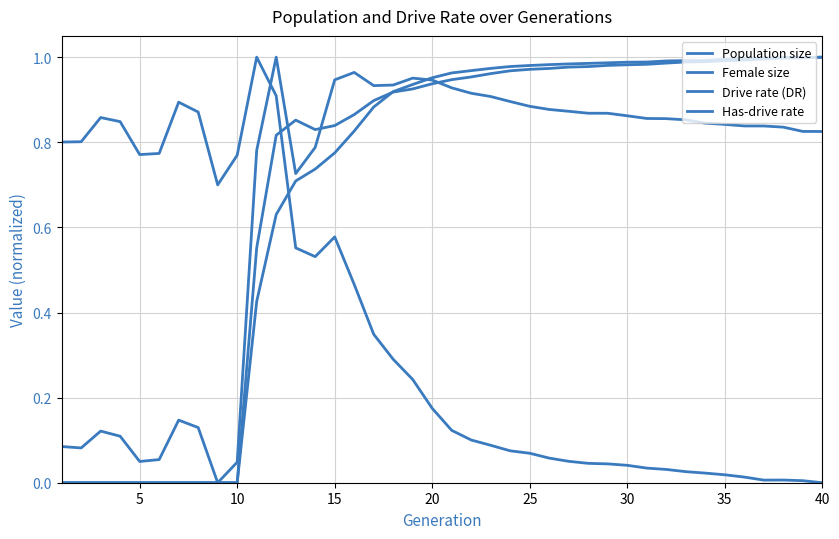

Does the chart display data point markers on the line(s)?

No